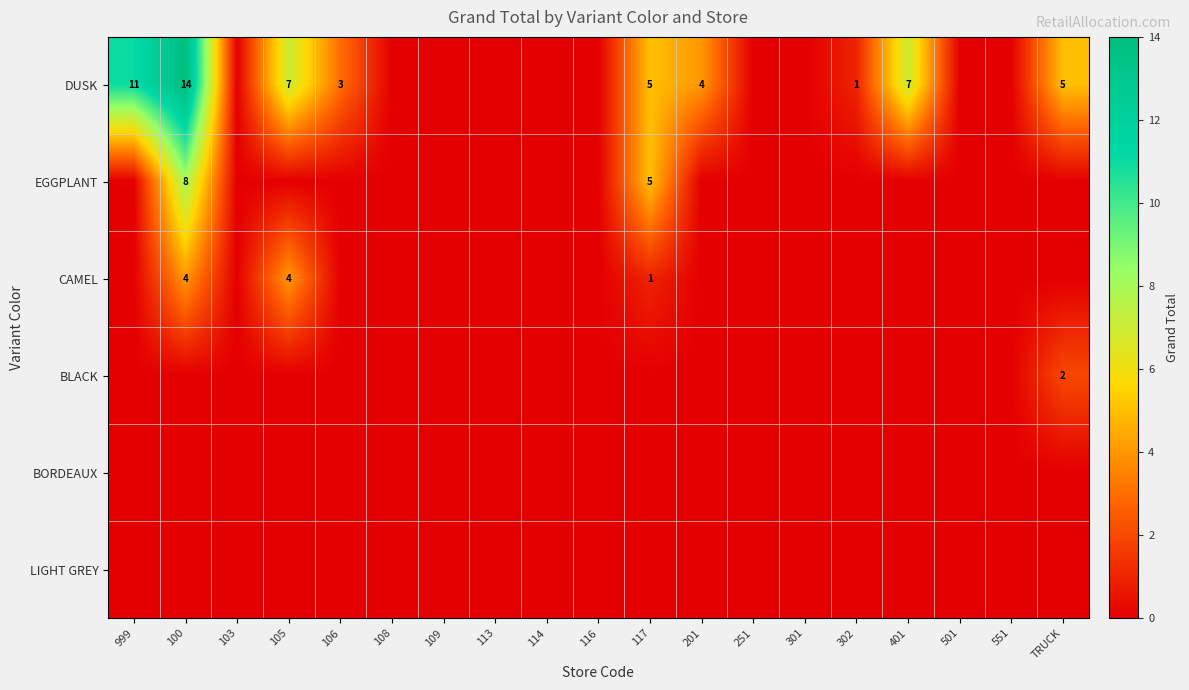

What is the difference between the highest and lowest values at 201?

4